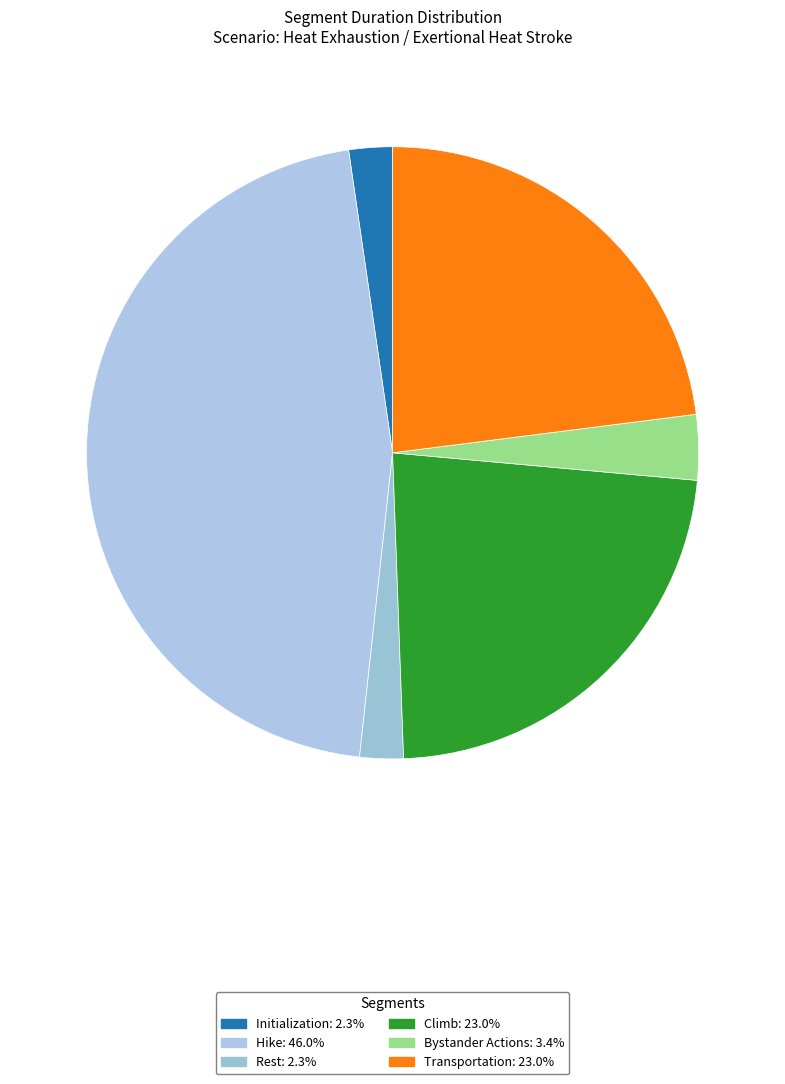

Count the number of slices in the pie.

6